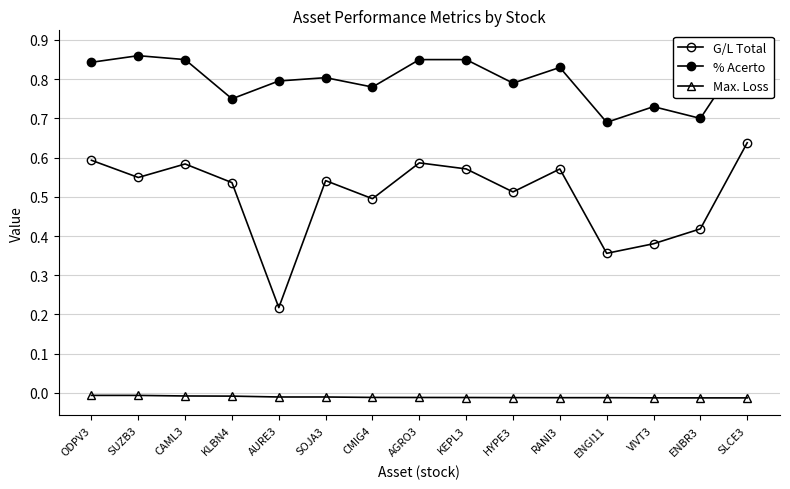

The G/L Total series shows 0.8 at ODPV3. True or false?

False